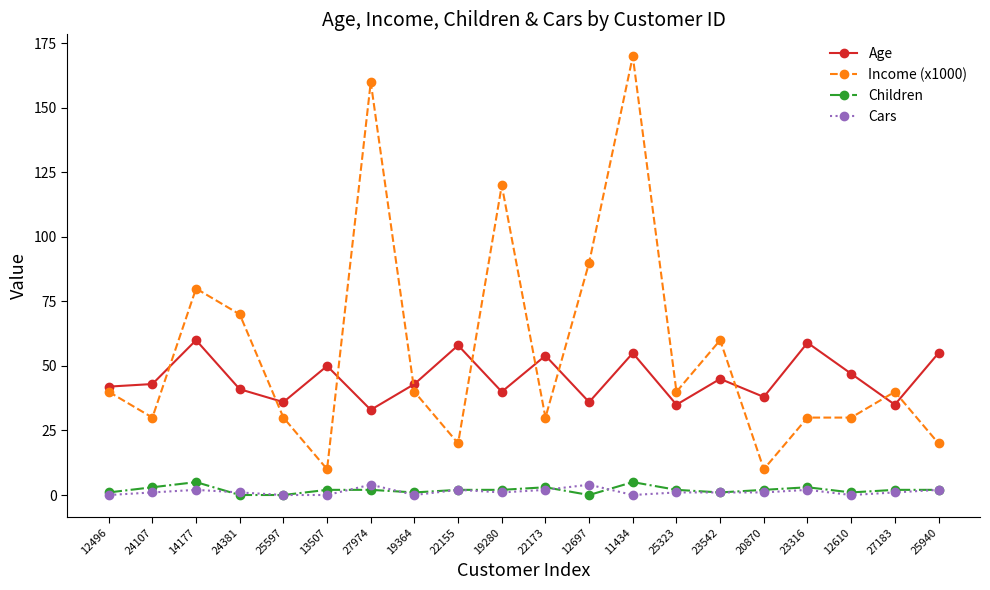

True or false: Children has more than 2 interior local peaks.

True